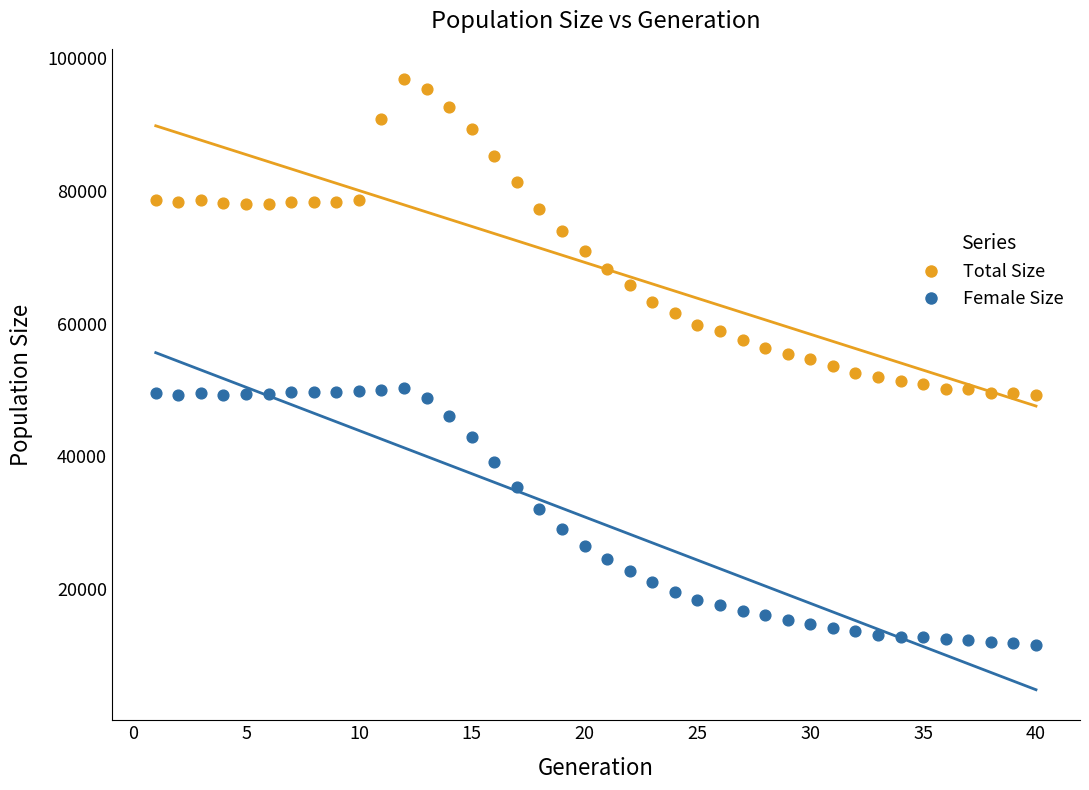

Which series contains the lowest Y value?

Female Size